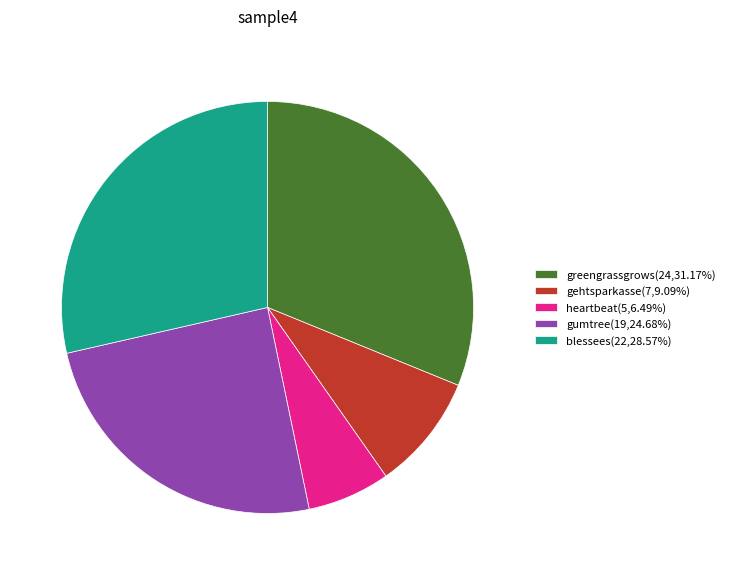

Which slice is the largest?

greengrassgrows